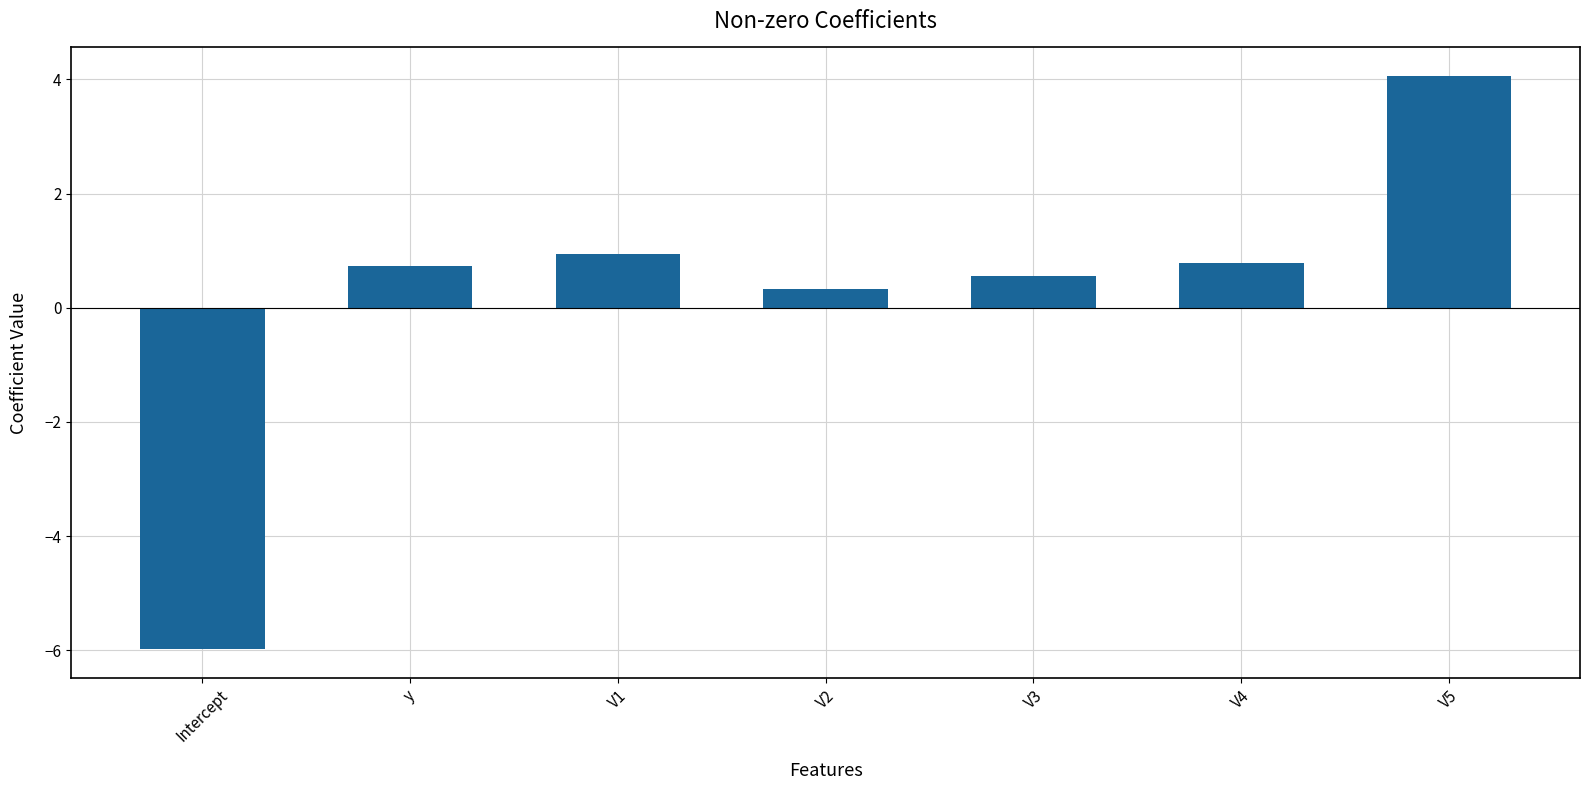

What is the difference between the values at V4 and V1?

0.2